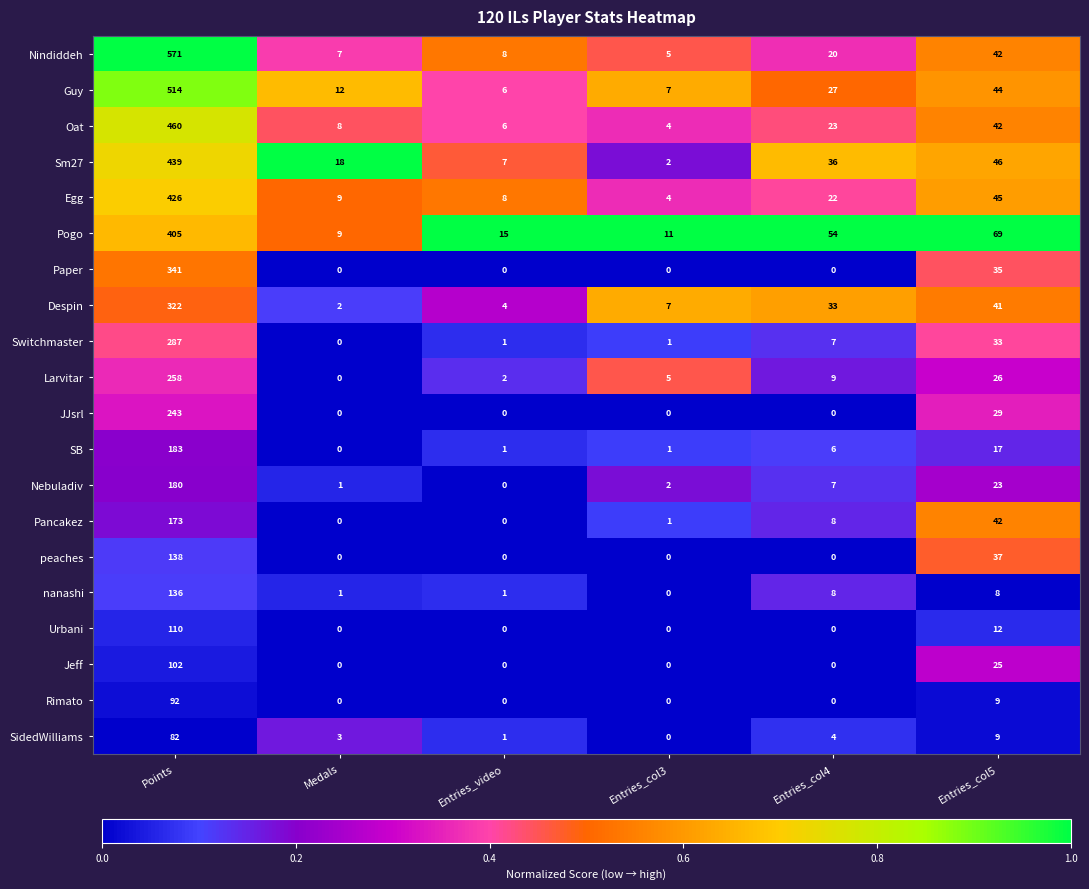

Rank the series by their maximum value, from lowest to highest.

SidedWilliams, Rimato, Jeff, Urbani, nanashi, peaches, Pancakez, Nebuladiv, SB, JJsrl, Larvitar, Switchmaster, Despin, Paper, Pogo, Egg, Sm27, Oat, Guy, Nindiddeh